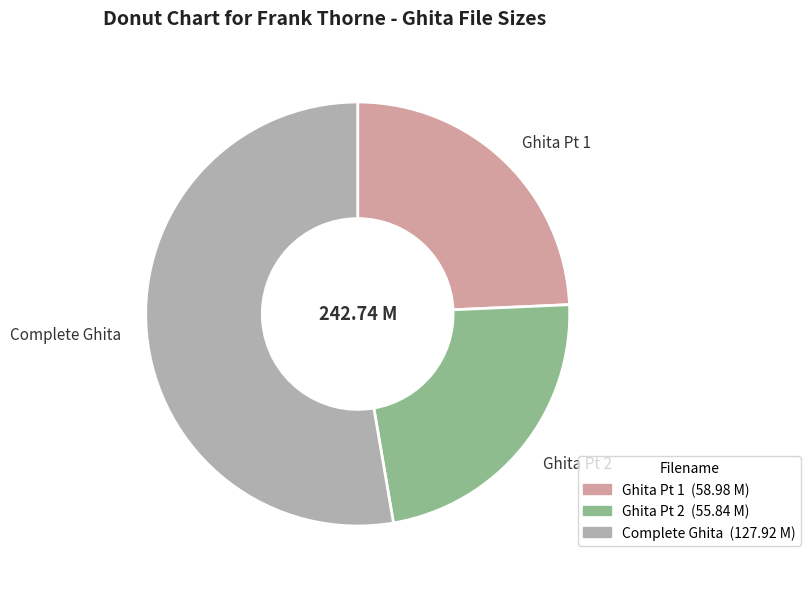

True or false: Ghita Pt 1 accounts for 15% of the total.

False